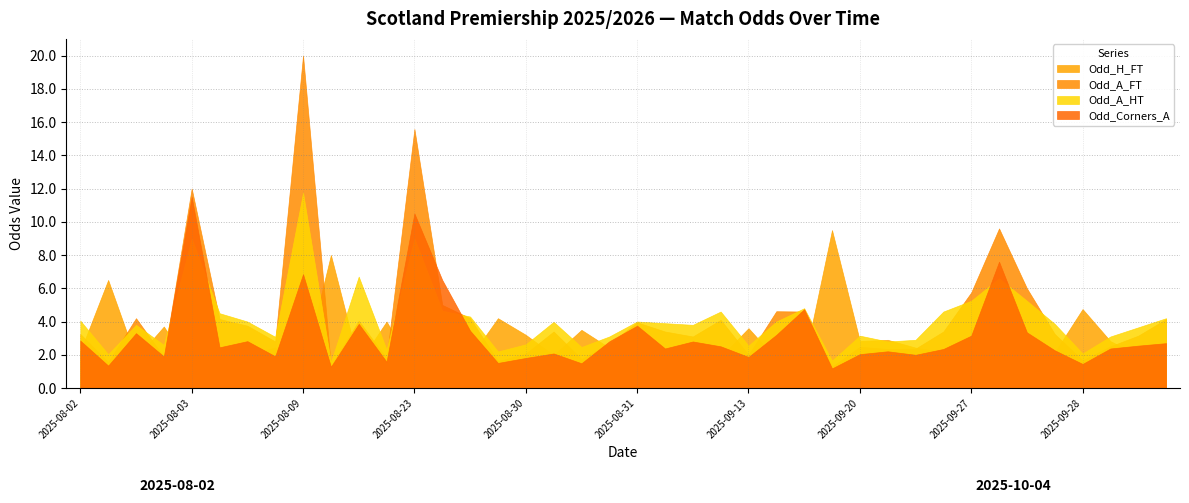

What is the maximum value for Odd_A_FT?

20.0